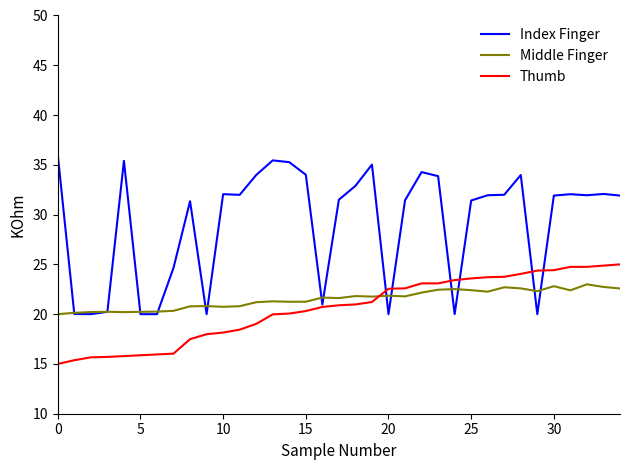

Which series has the largest total across all categories?

Index Finger